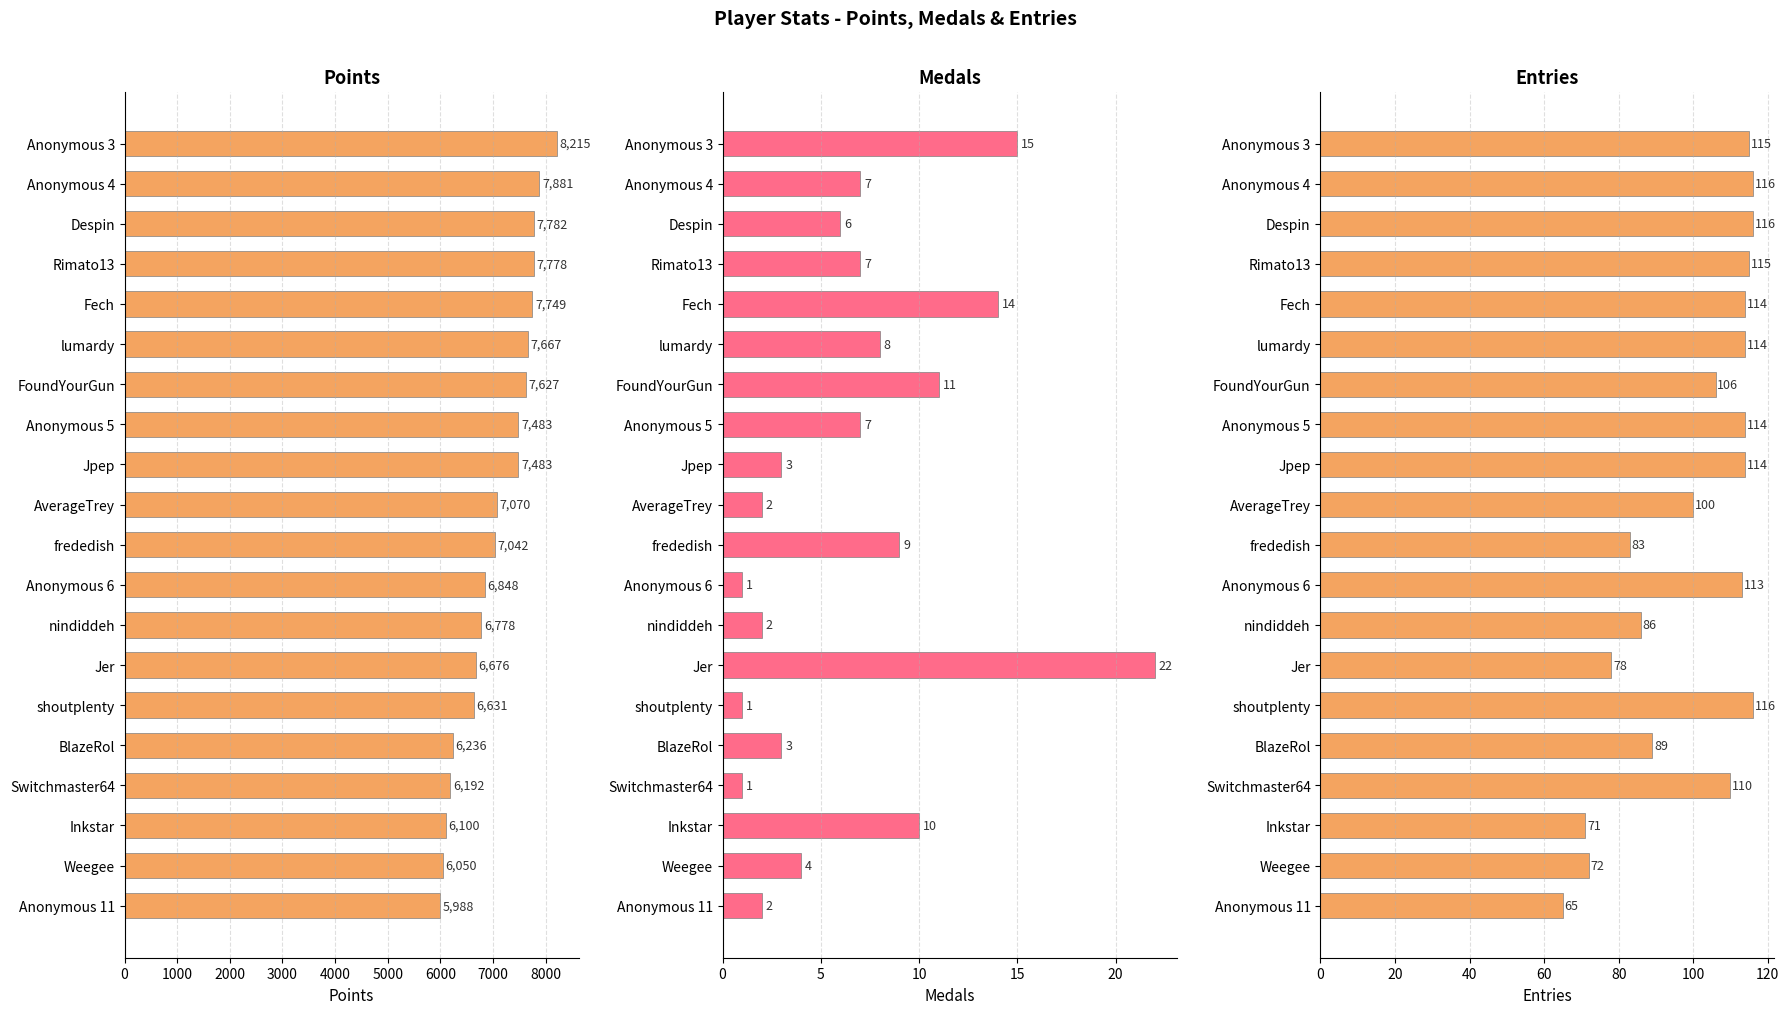

Reading left to right, transcribe all the data shown in this chart.

Points: 8215	7881	7782	7778	7749	7667	7627	7483	7483	7070	7042	6848	6778	6676	6631	6236	6192	6100	6050	5988
Medals: 15	7	6	7	14	8	11	7	3	2	9	1	2	22	1	3	1	10	4	2
Entries: 115	116	116	115	114	114	106	114	114	100	83	113	86	78	116	89	110	71	72	65